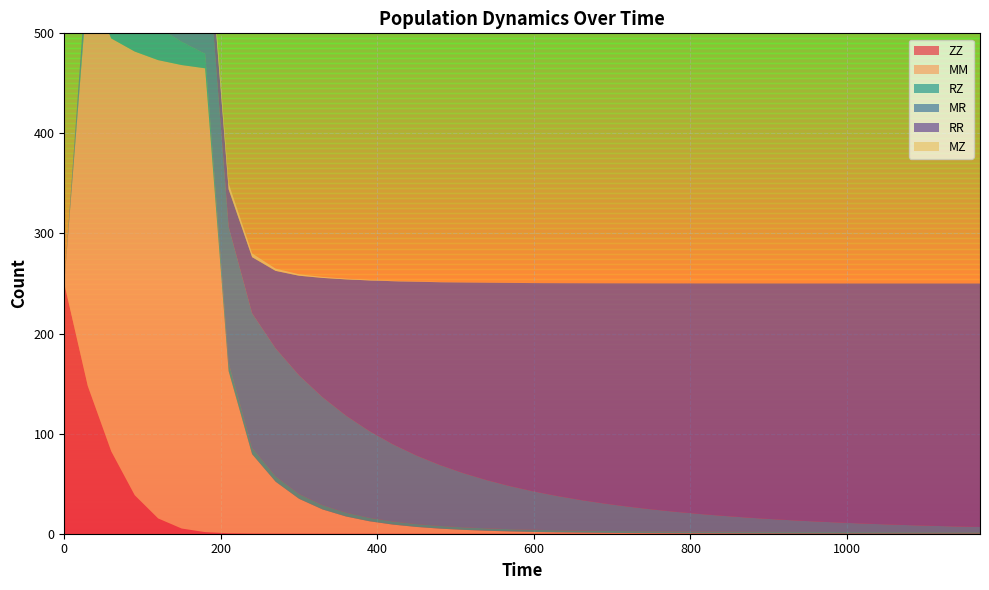

Reading left to right, transcribe all the data shown in this chart.

ZZ: 0=250.0	30=147.7	60=82.3	90=38.5	120=15.3	150=5.2	180=1.6	210=0.5	240=0.2	270=0.1	300=0.1	330=0.0	360=0.0	390=0.0	420=0.0	450=0.0	480=0.0	510=0.0	540=0.0	570=0.0	600=0.0	630=0.0	660=0.0	690=0.0	720=0.0	750=0.0	780=0.0	810=0.0	840=0.0	870=0.0	900=0.0	930=0.0	960=0.0	990=0.0	1020=0.0	1050=0.0	1080=0.0	1110=0.0	1140=0.0	1170=0.0
MM: 0=0.0	30=401.3	60=412.6	90=443.3	120=458.0	150=463.1	180=463.5	210=162.0	240=79.3	270=51.9	300=34.8	330=24.2	360=17.2	390=12.4	420=9.1	450=6.7	480=5.1	510=3.8	540=2.9	570=2.3	600=1.8	630=1.4	660=1.1	690=0.9	720=0.7	750=0.5	780=0.4	810=0.3	840=0.3	870=0.2	900=0.2	930=0.1	960=0.1	990=0.1	1020=0.1	1050=0.1	1080=0.1	1110=0.0	1140=0.0	1170=0.0
RZ: 0=0.0	30=7.5	60=30.0	90=37.8	120=32.8	150=23.2	180=14.4	210=8.3	240=6.4	270=5.4	300=4.8	330=4.2	360=3.8	390=3.4	420=3.2	450=2.9	480=2.7	510=2.5	540=2.4	570=2.3	600=2.2	630=2.1	660=2.0	690=2.0	720=1.9	750=1.8	780=1.8	810=1.8	840=1.7	870=1.7	900=1.7	930=1.7	960=1.6	990=1.6	1020=1.6	1050=1.6	1080=1.6	1110=1.6	1140=1.5	1170=1.5
MR: 0=0.0	30=17.7	60=31.7	90=62.3	120=90.6	150=112.7	180=127.2	210=135.8	240=134.4	270=127.8	300=118.6	330=107.9	360=97.0	390=86.5	420=77.0	450=68.4	480=60.8	510=54.1	540=48.1	570=42.9	600=38.3	630=34.2	660=30.6	690=27.4	720=24.5	750=22.0	780=19.7	810=17.7	840=15.9	870=14.3	900=12.9	930=11.6	960=10.5	990=9.4	1020=8.5	1050=7.7	1080=6.9	1110=6.3	1140=5.7	1170=5.1
RR: 0=0.0	30=1.0	60=3.0	90=8.8	120=17.0	150=25.5	180=32.5	210=37.5	240=56.1	270=77.4	300=99.5	330=119.2	360=136.2	390=150.7	420=163.1	450=173.7	480=182.7	510=190.5	540=197.3	570=203.1	600=208.2	630=212.7	660=216.6	690=220.0	720=223.1	750=225.8	780=228.1	810=230.2	840=232.1	870=233.8	900=235.3	930=236.6	960=237.8	990=238.9	1020=239.8	1050=240.7	1080=241.4	1110=242.1	1140=242.8	1170=243.3
MZ: 0=0.0	30=0.0	60=58.1	90=49.5	120=33.7	150=20.1	180=11.2	210=6.0	240=3.7	270=2.2	300=1.4	330=1.0	360=0.7	390=0.5	420=0.4	450=0.3	480=0.2	510=0.2	540=0.1	570=0.1	600=0.1	630=0.1	660=0.1	690=0.1	720=0.1	750=0.0	780=0.0	810=0.0	840=0.0	870=0.0	900=0.0	930=0.0	960=0.0	990=0.0	1020=0.0	1050=0.0	1080=0.0	1110=0.0	1140=0.0	1170=0.0